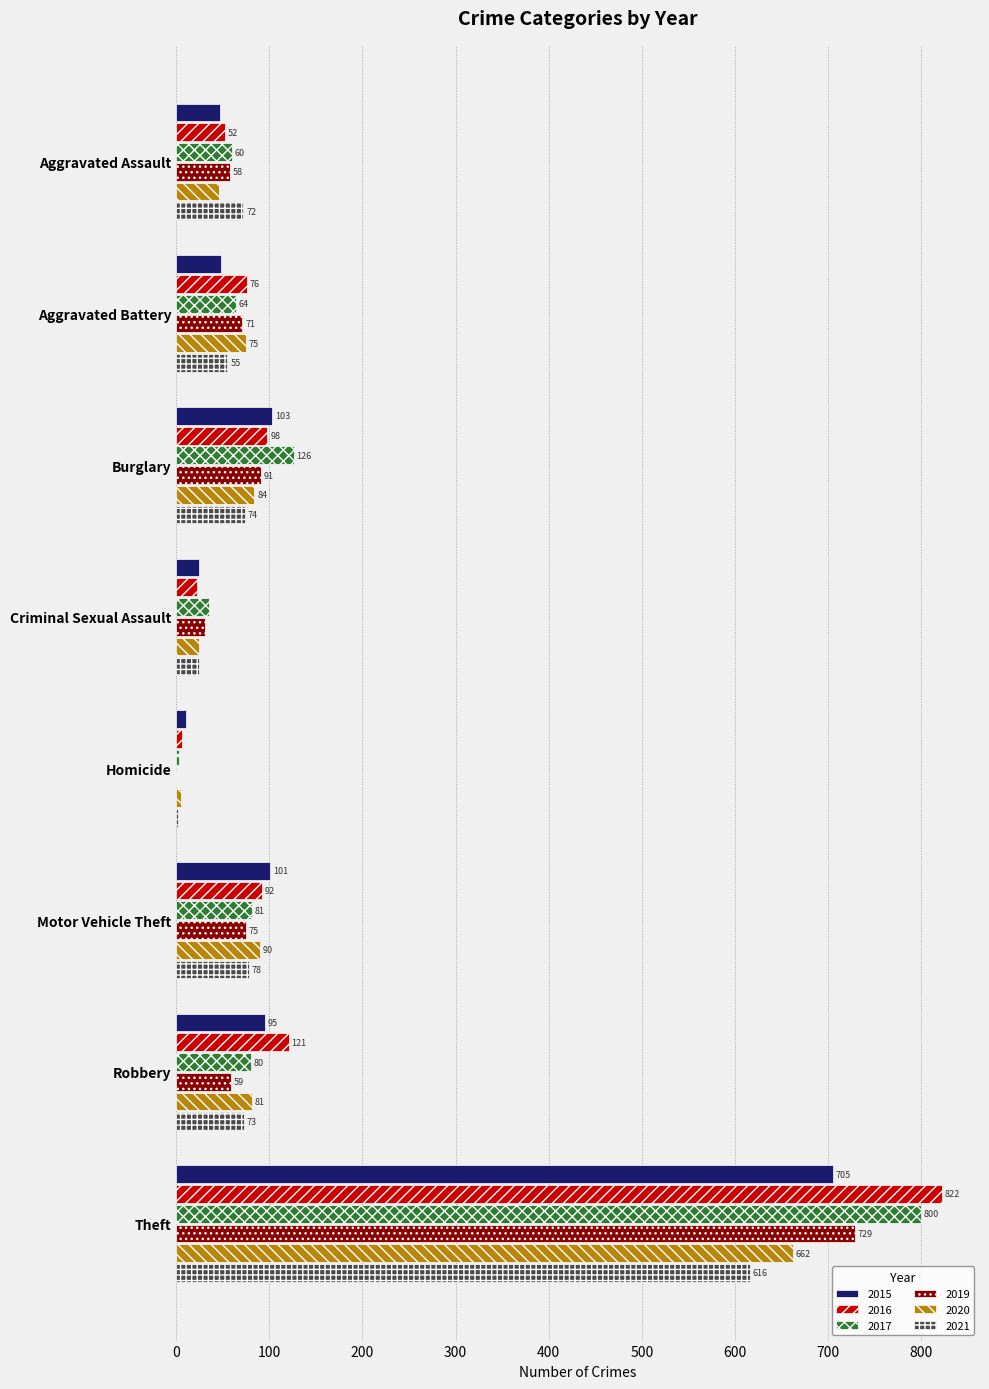

Which series has the widest spread of values?

2016